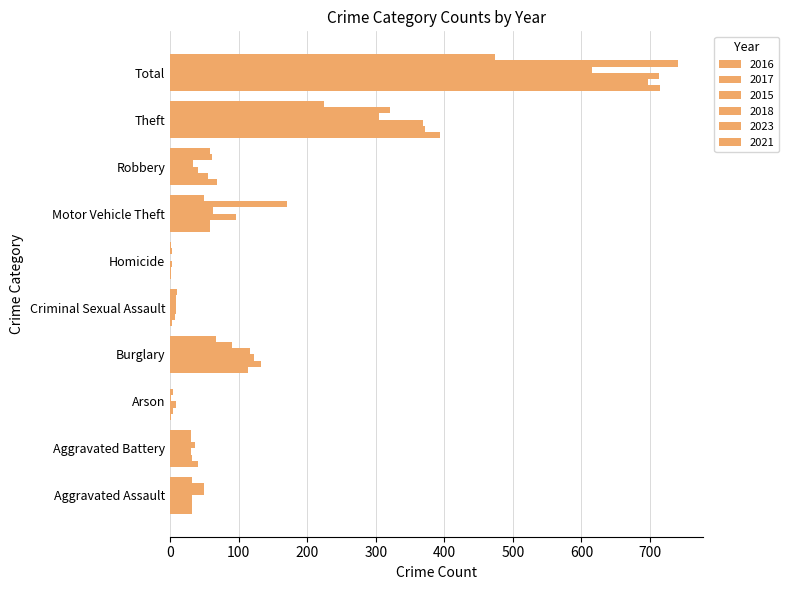

How many distinct data groups are displayed?

6